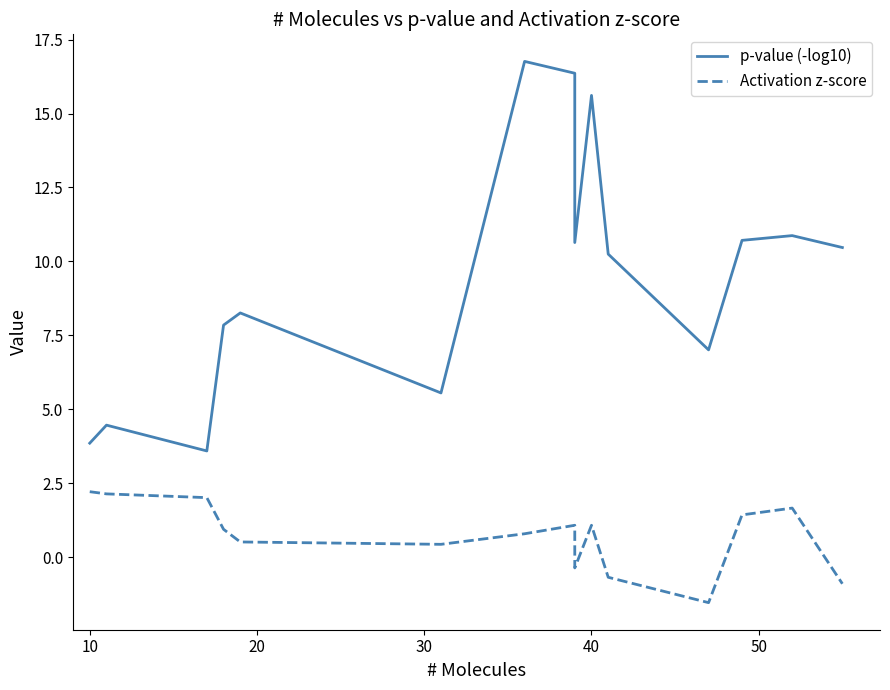

What is the value of the p-value (-log10) point at the 7th from the left?

16.8